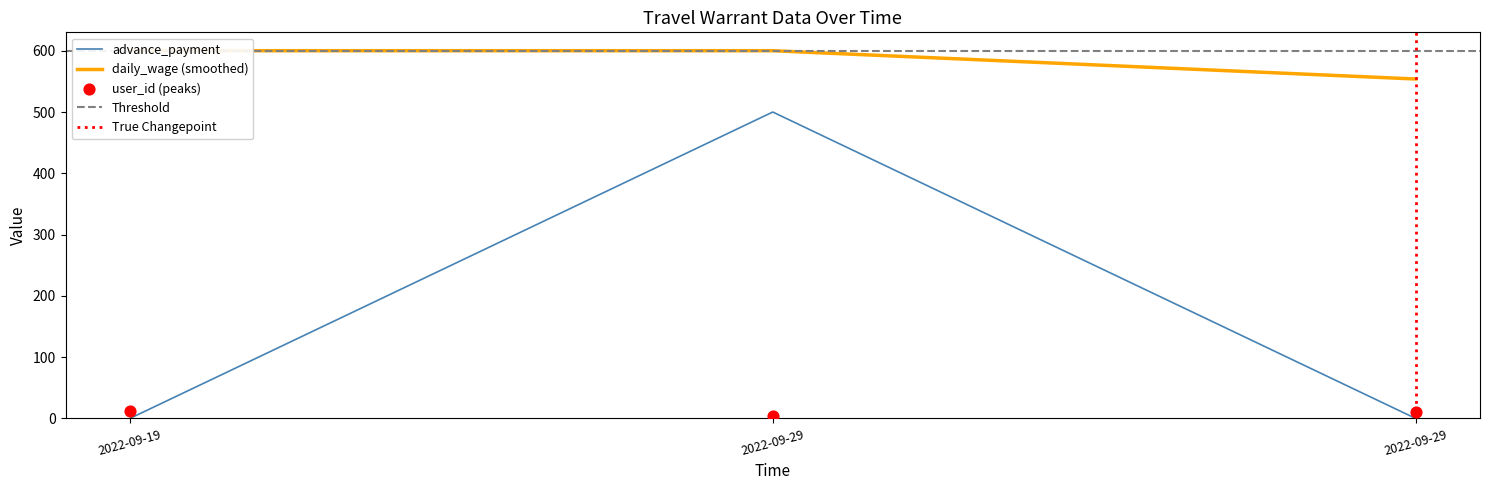

At how many categories does at least one series exceed 18?

3